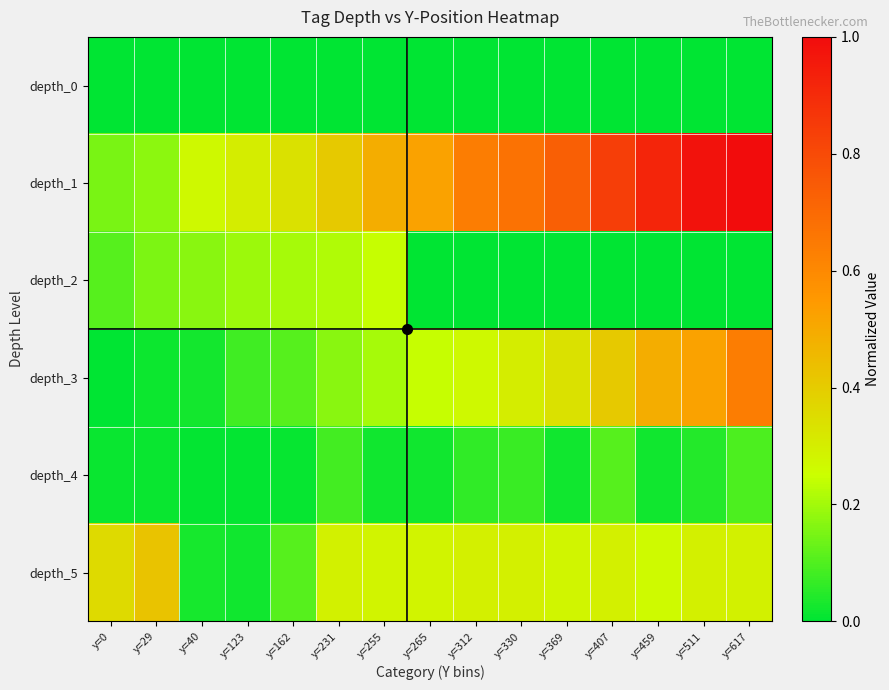

Which series has the widest spread of values?

depth_1